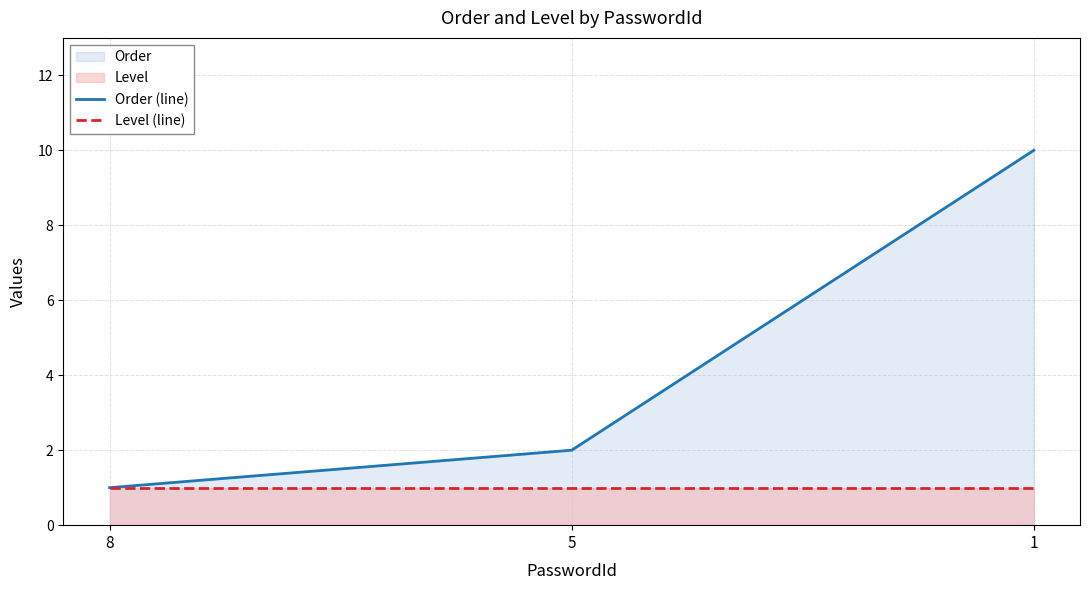

Count the Order (line) values in the range 1 to 10.

3